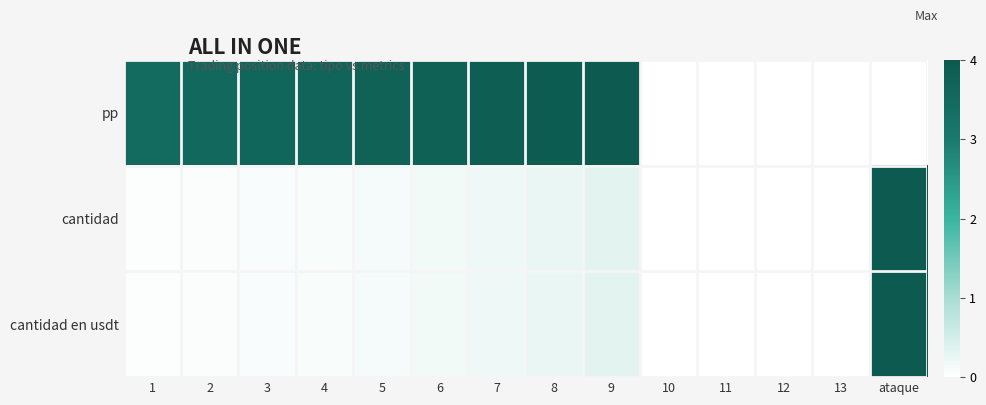

Which series changed the most between 1 and 10?

pp